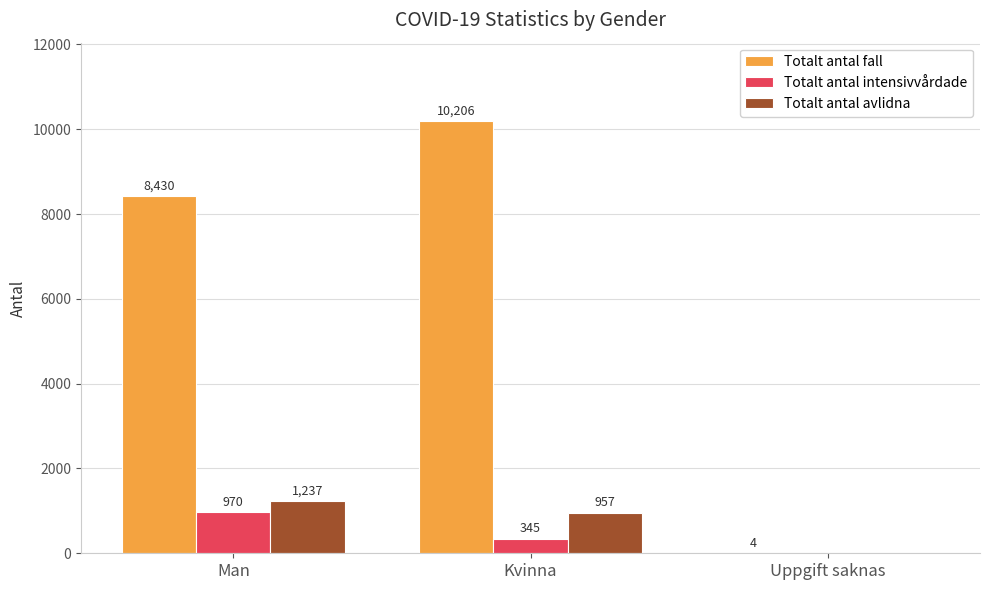

What are all the series names shown in the legend?

Totalt antal fall, Totalt antal intensivvårdade, Totalt antal avlidna